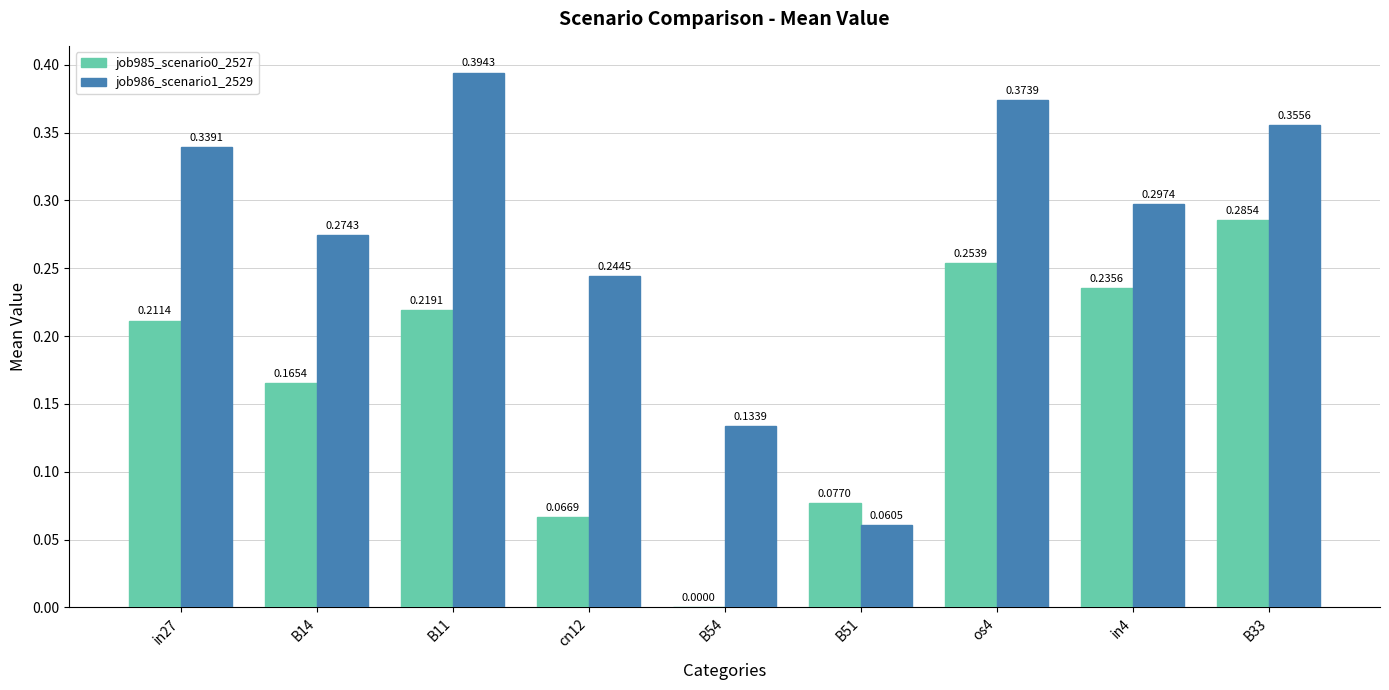

Is the value of job985_scenario0_2527 at B14 greater than the value of job986_scenario1_2529 at B51?

Yes